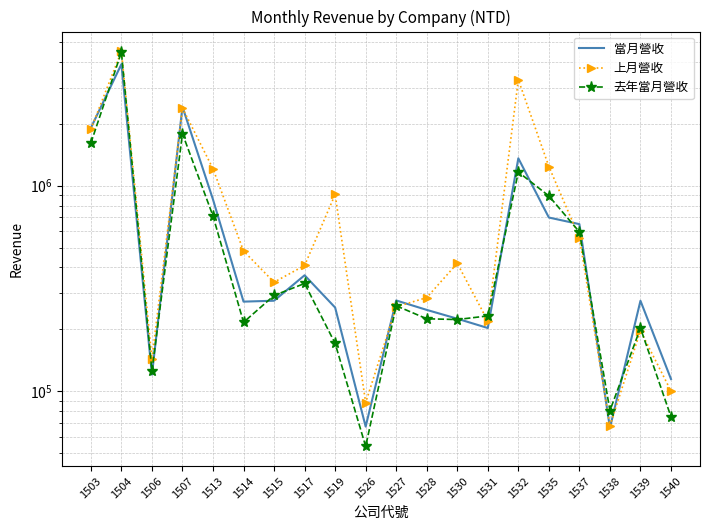

At which label does 當月營收 first exceed 275452?

1503